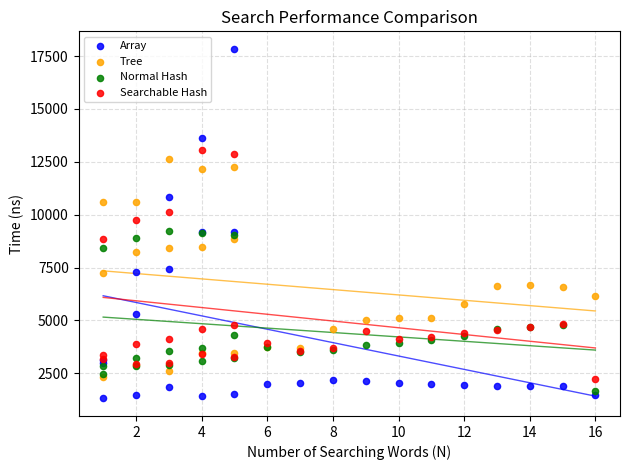

Which series contains the lowest Y value?

Array